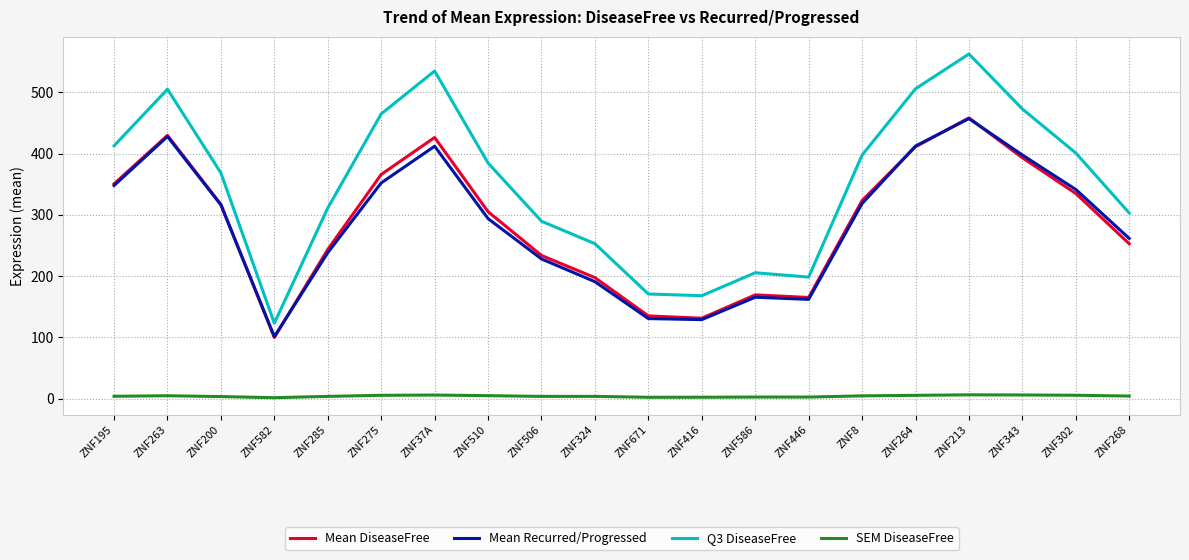

The SEM DiseaseFree series shows 4.4 at ZNF8. True or false?

True